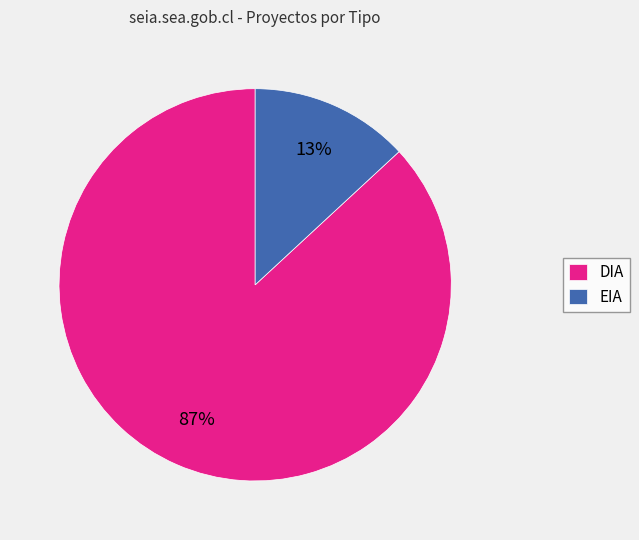

Is the sum of DIA and EIA greater than half?

Yes